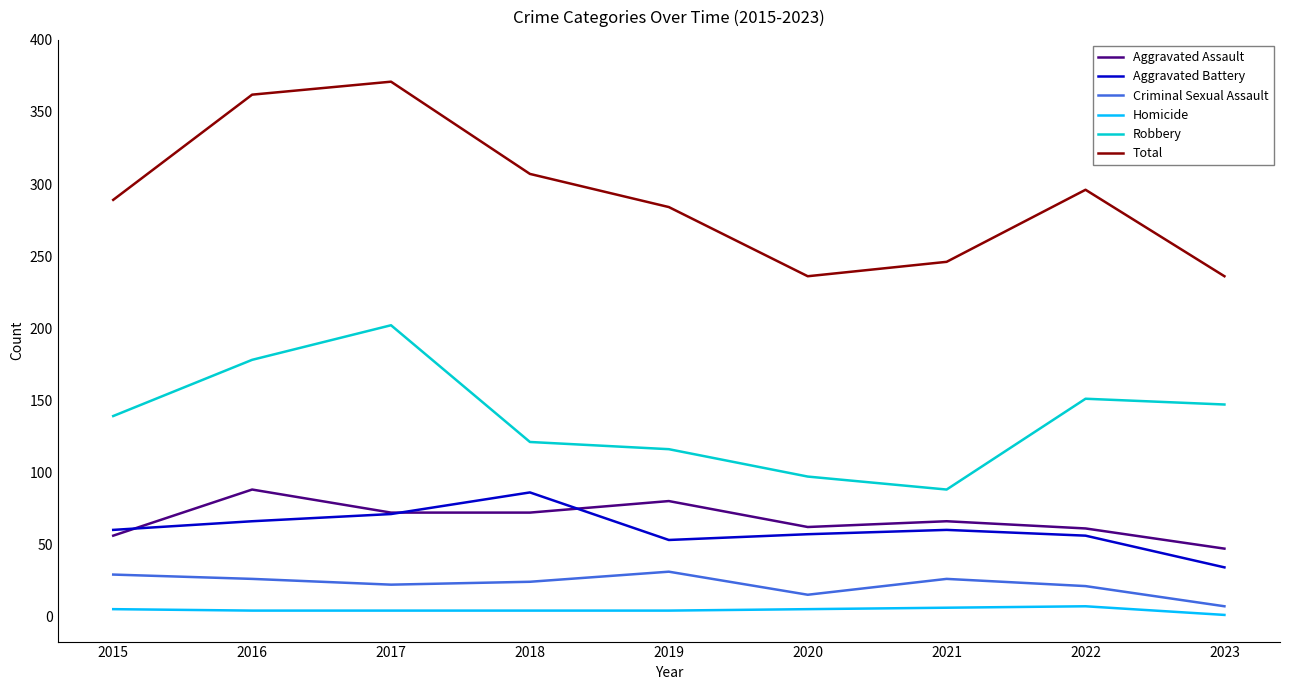

Count the number of data series in this chart.

6